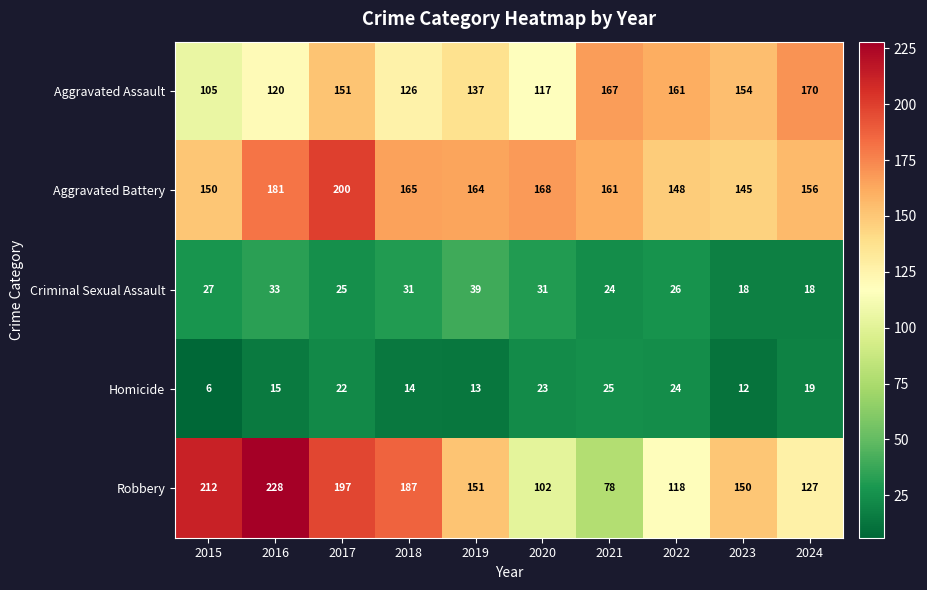

Which series has the widest spread of values?

Robbery